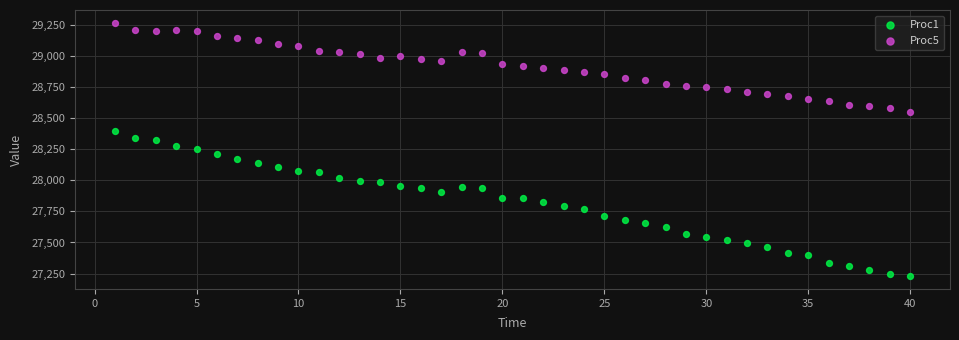

Across all data points, what is the range of Y values (max minus min)?

2041